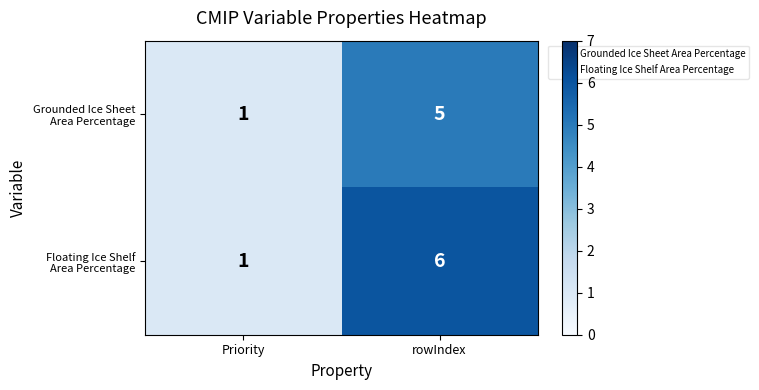

Which label corresponds to the smallest value in the chart?

Priority